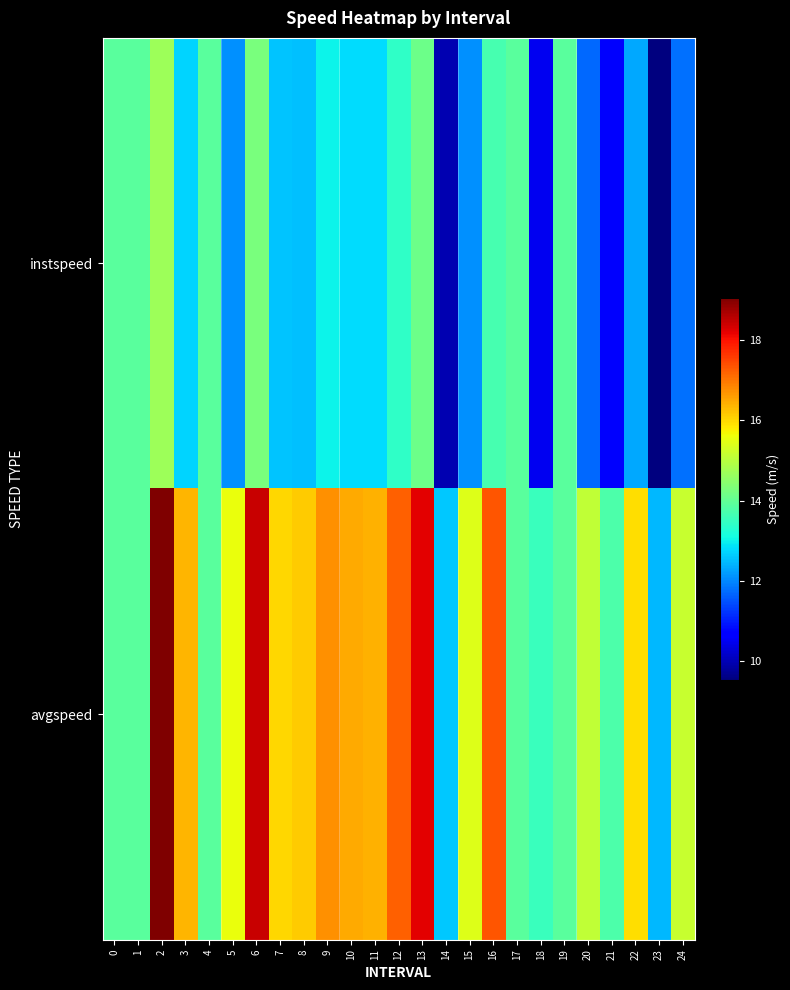

List the series in order of their overall mean, lowest first.

instspeed, avgspeed